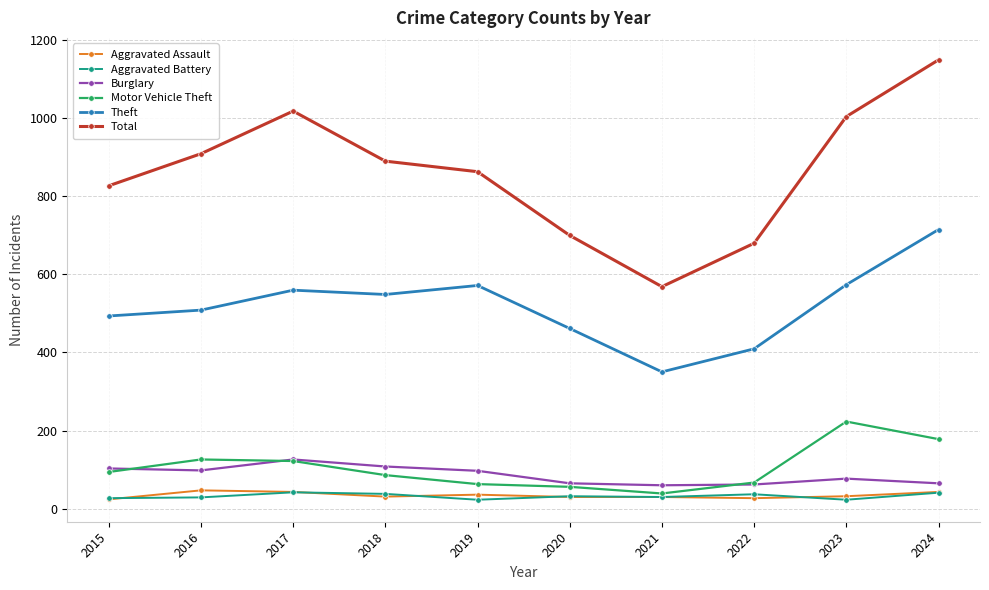

In Motor Vehicle Theft, how many points are higher than both neighbors (excluding endpoints)?

2